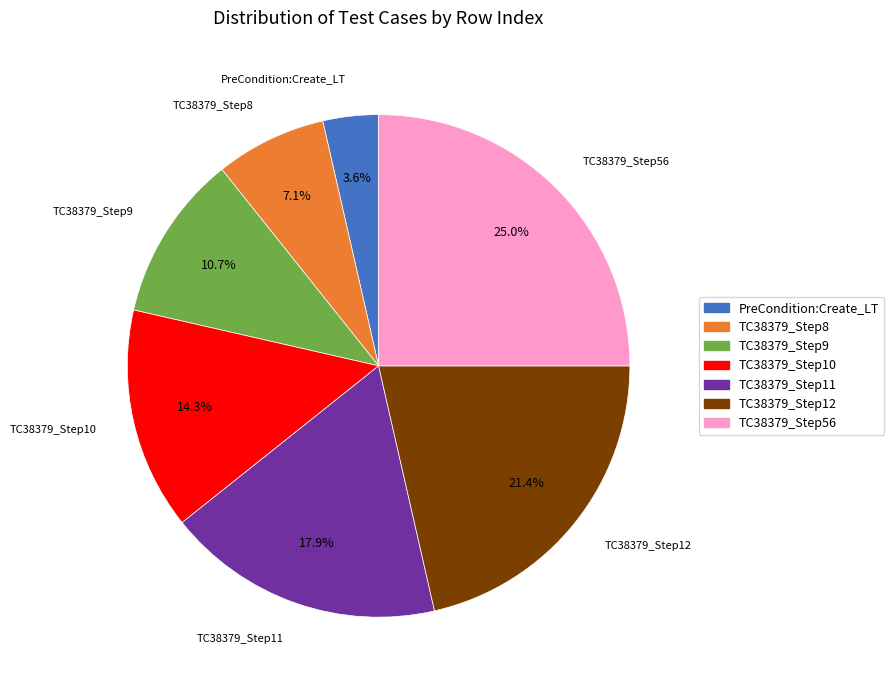

Between PreCondition:Create_LT and TC38379_Step56, which is larger?

TC38379_Step56